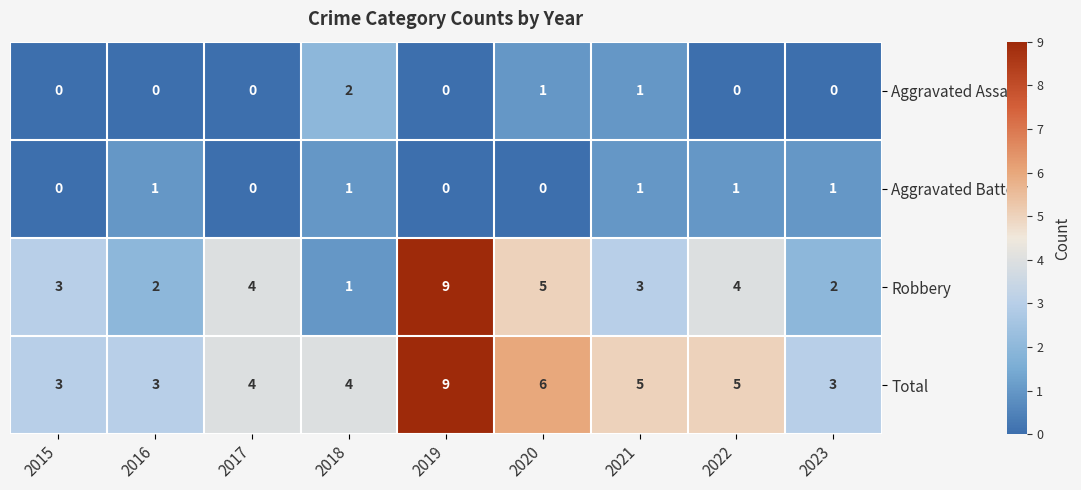

Between 2017 and 2020, which series saw the biggest shift?

Total